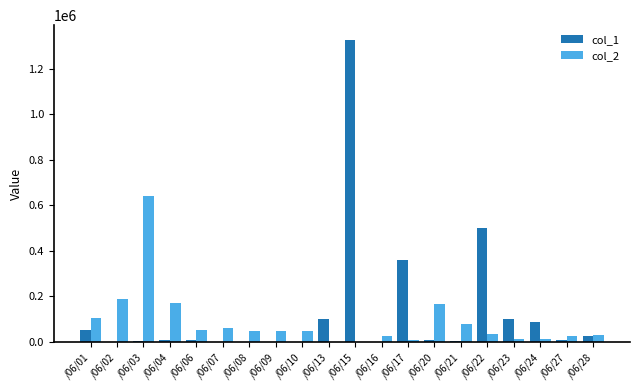

What is the sum of the col_1 values at /06/27 and /06/06?

17000